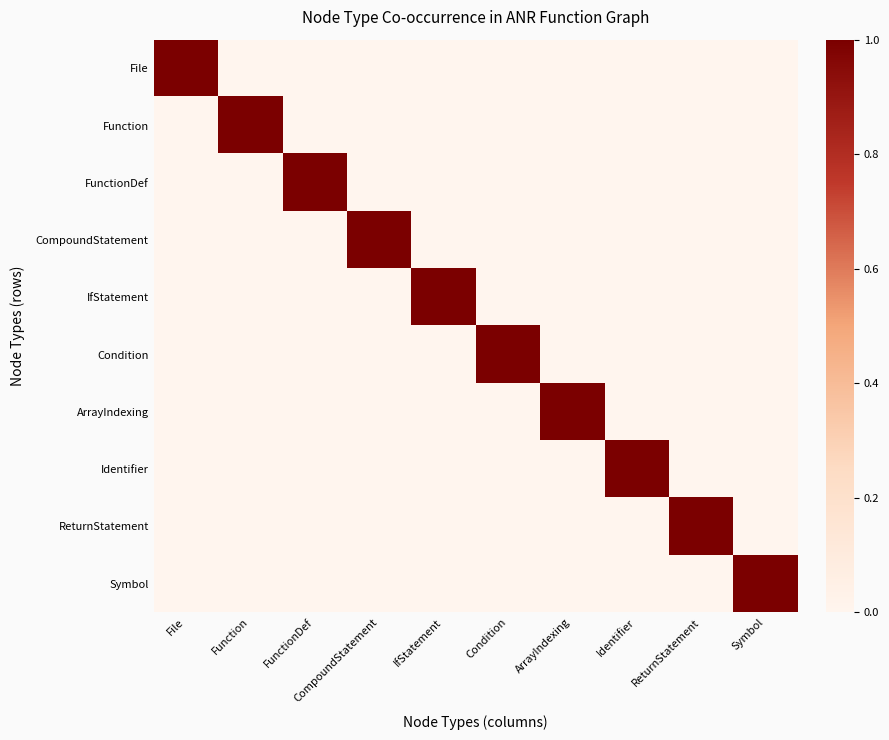

Reading left to right, what are all the values shown in this chart?

File: File=1	Function=0	FunctionDef=0	CompoundStatement=0	IfStatement=0	Condition=0	ArrayIndexing=0	Identifier=0	ReturnStatement=0	Symbol=0
Function: File=0	Function=1	FunctionDef=0	CompoundStatement=0	IfStatement=0	Condition=0	ArrayIndexing=0	Identifier=0	ReturnStatement=0	Symbol=0
FunctionDef: File=0	Function=0	FunctionDef=1	CompoundStatement=0	IfStatement=0	Condition=0	ArrayIndexing=0	Identifier=0	ReturnStatement=0	Symbol=0
CompoundStatement: File=0	Function=0	FunctionDef=0	CompoundStatement=1	IfStatement=0	Condition=0	ArrayIndexing=0	Identifier=0	ReturnStatement=0	Symbol=0
IfStatement: File=0	Function=0	FunctionDef=0	CompoundStatement=0	IfStatement=1	Condition=0	ArrayIndexing=0	Identifier=0	ReturnStatement=0	Symbol=0
Condition: File=0	Function=0	FunctionDef=0	CompoundStatement=0	IfStatement=0	Condition=1	ArrayIndexing=0	Identifier=0	ReturnStatement=0	Symbol=0
ArrayIndexing: File=0	Function=0	FunctionDef=0	CompoundStatement=0	IfStatement=0	Condition=0	ArrayIndexing=1	Identifier=0	ReturnStatement=0	Symbol=0
Identifier: File=0	Function=0	FunctionDef=0	CompoundStatement=0	IfStatement=0	Condition=0	ArrayIndexing=0	Identifier=1	ReturnStatement=0	Symbol=0
ReturnStatement: File=0	Function=0	FunctionDef=0	CompoundStatement=0	IfStatement=0	Condition=0	ArrayIndexing=0	Identifier=0	ReturnStatement=1	Symbol=0
Symbol: File=0	Function=0	FunctionDef=0	CompoundStatement=0	IfStatement=0	Condition=0	ArrayIndexing=0	Identifier=0	ReturnStatement=0	Symbol=1